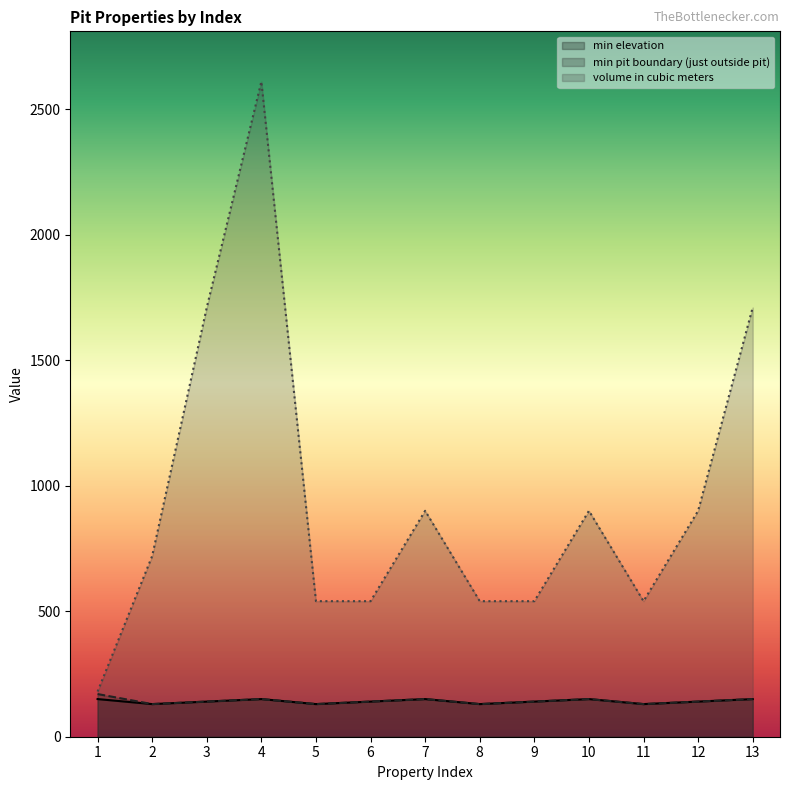

In min elevation, how many points are higher than both neighbors (excluding endpoints)?

3